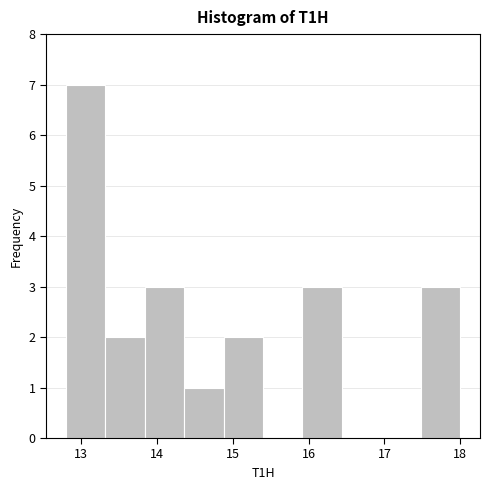

Reading left to right, transcribe this chart: for each bar, give the range it covers on the x-axis and its height. Neither the bar edges nor the heights are printed on the chart, so give them approximately, as read against the axes.

12.80 to 13.32: 7
13.32 to 13.84: 2
13.84 to 14.36: 3
14.36 to 14.88: 1
14.88 to 15.40: 2
15.40 to 15.92: 0
15.92 to 16.44: 3
16.44 to 16.96: 0
16.96 to 17.48: 0
17.48 to 18.00: 3